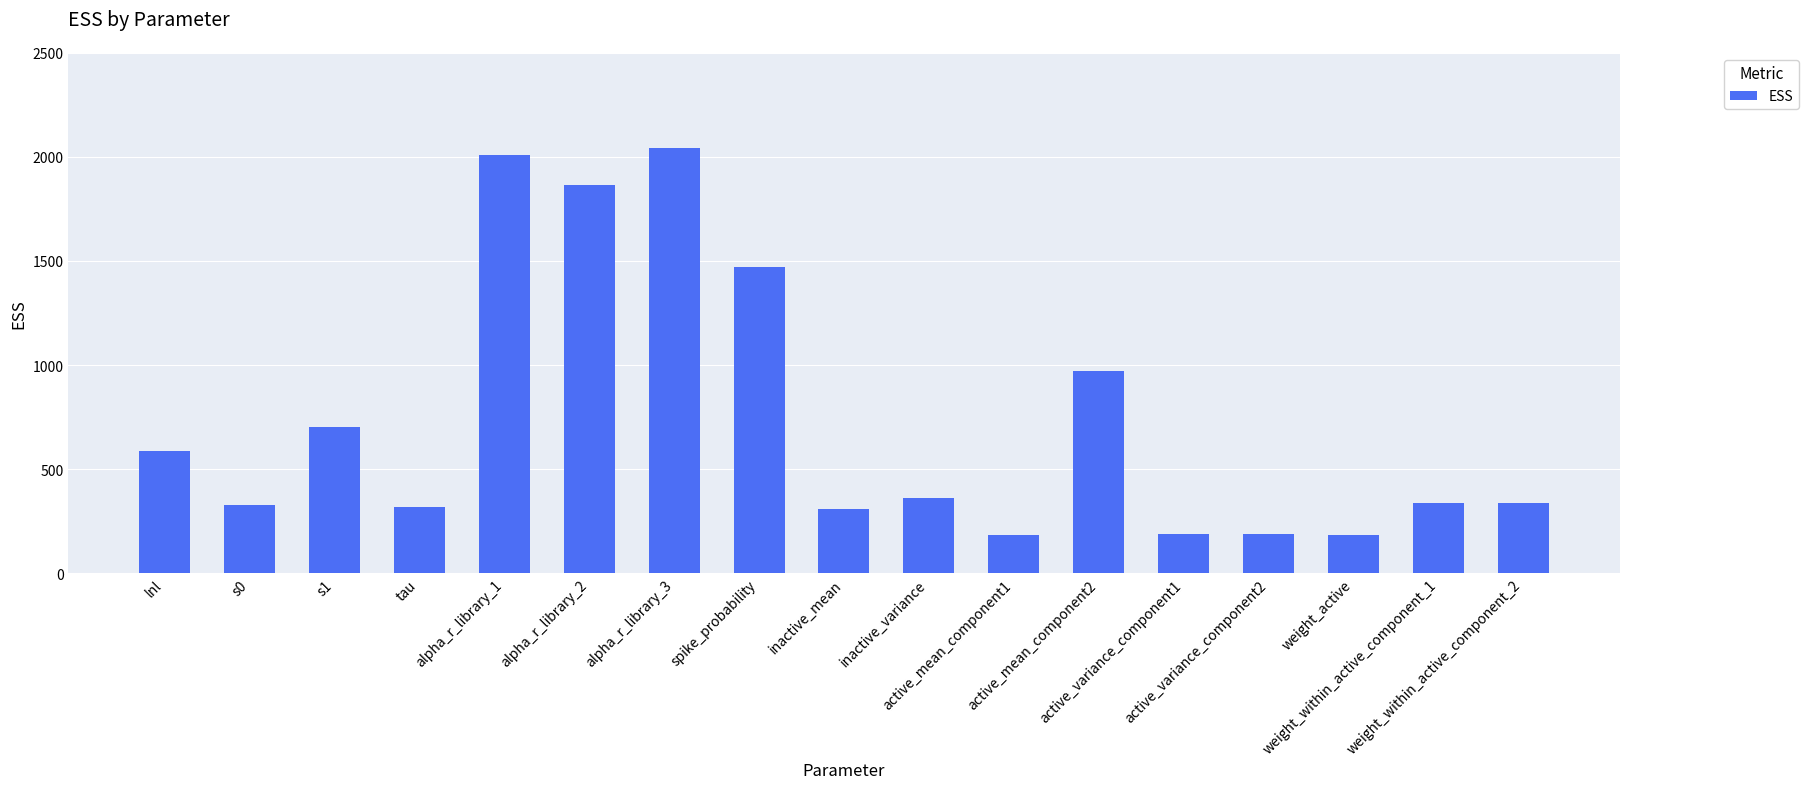

At which category does the chart reach its peak across all series?

alpha_r_library_3